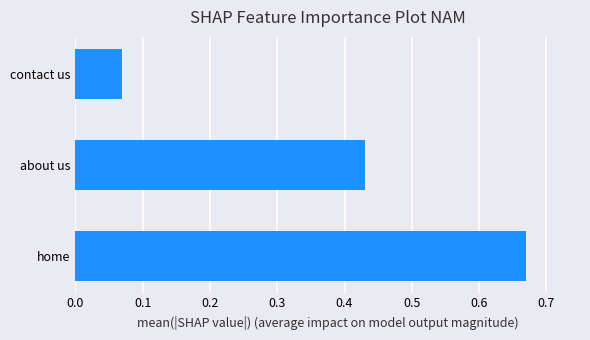

How many values are between 0 and 1?

3